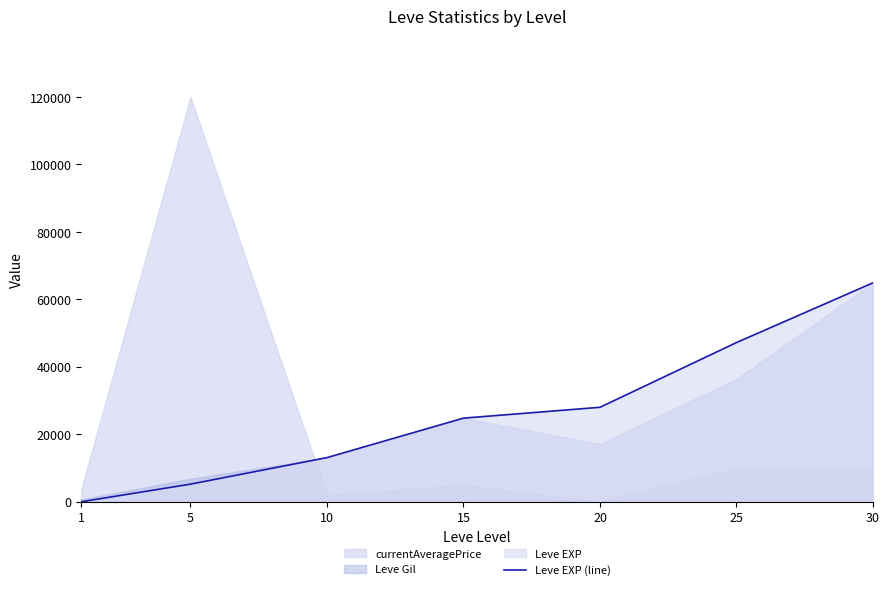

At which category does the chart reach its minimum across all series?

1